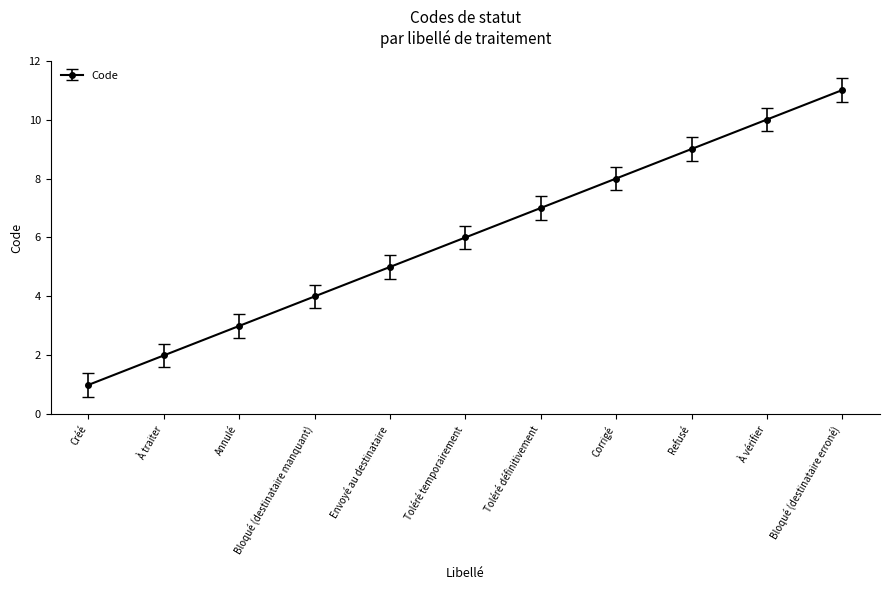

What is the ratio of the value at À vérifier to the value at Créé?

10.0